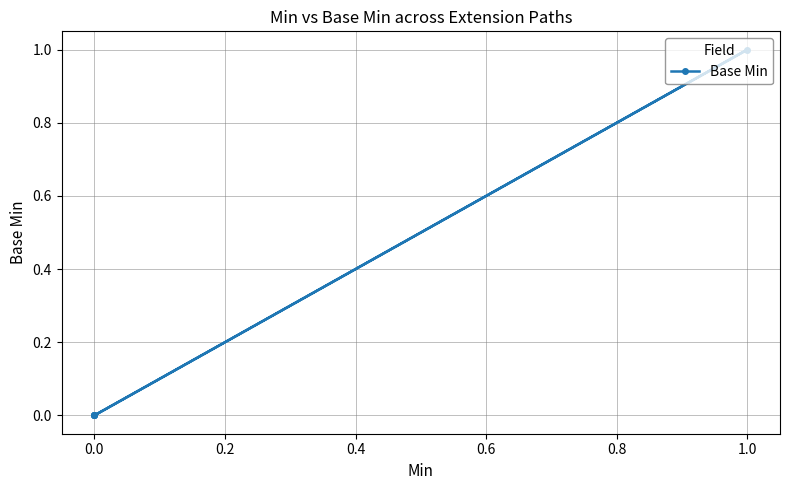

What is the greatest value displayed?

1